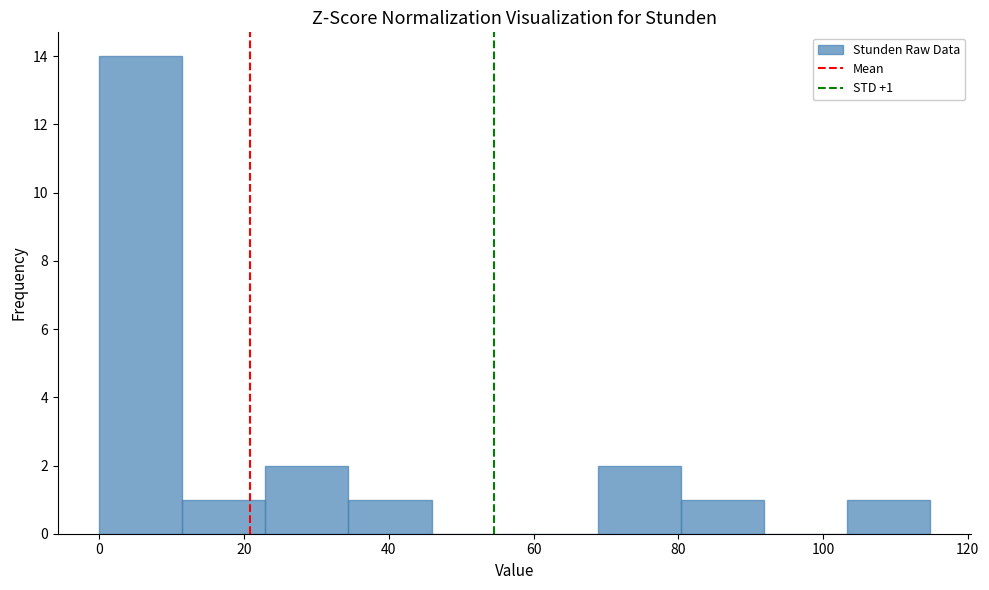

Which range on the x-axis has the tallest bar?

0 to 12